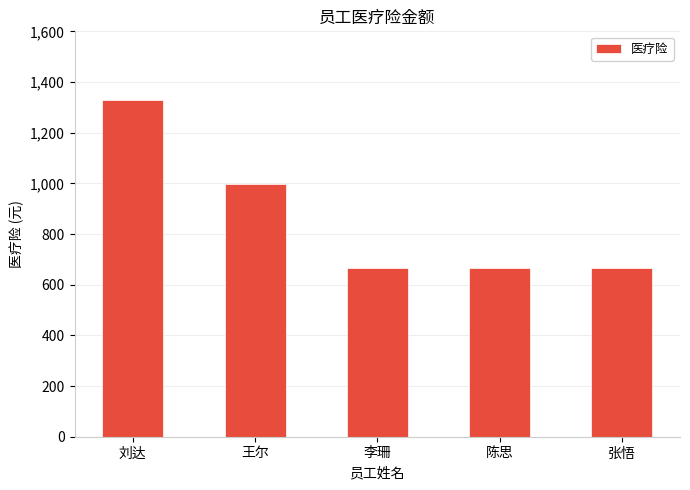

Approximately how many times larger is the value at 张悟 compared to 陈思?

1.0